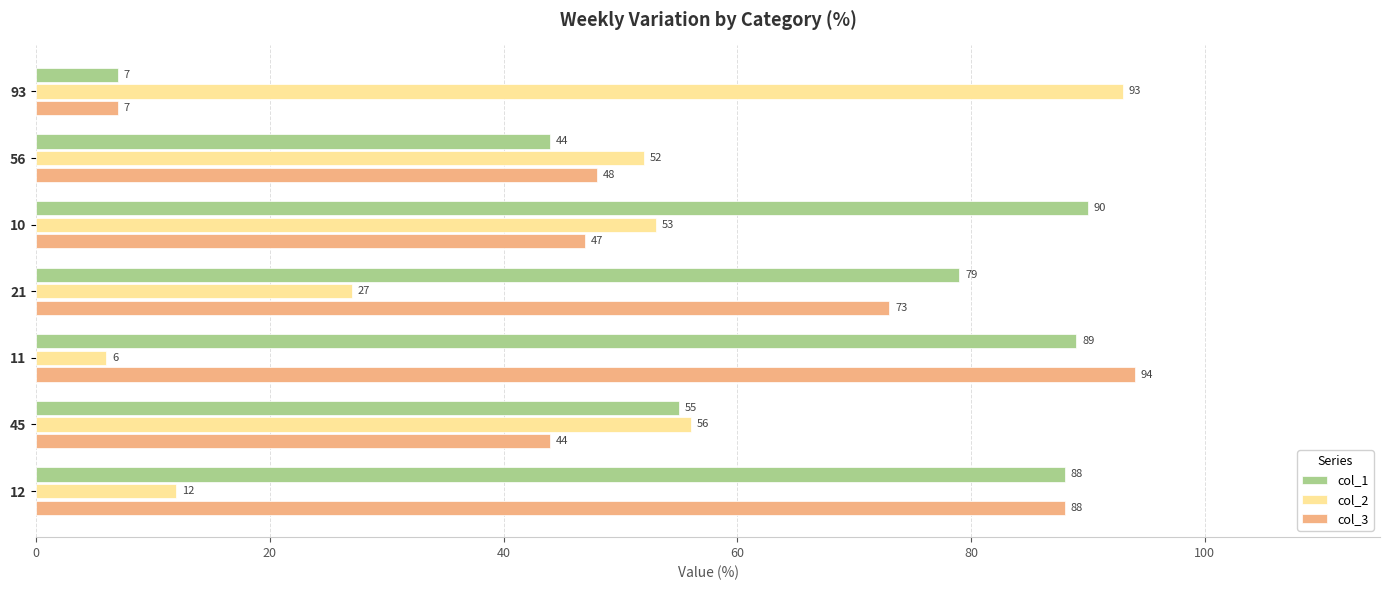

What is the difference between the col_3 values at 56 and 45?

4